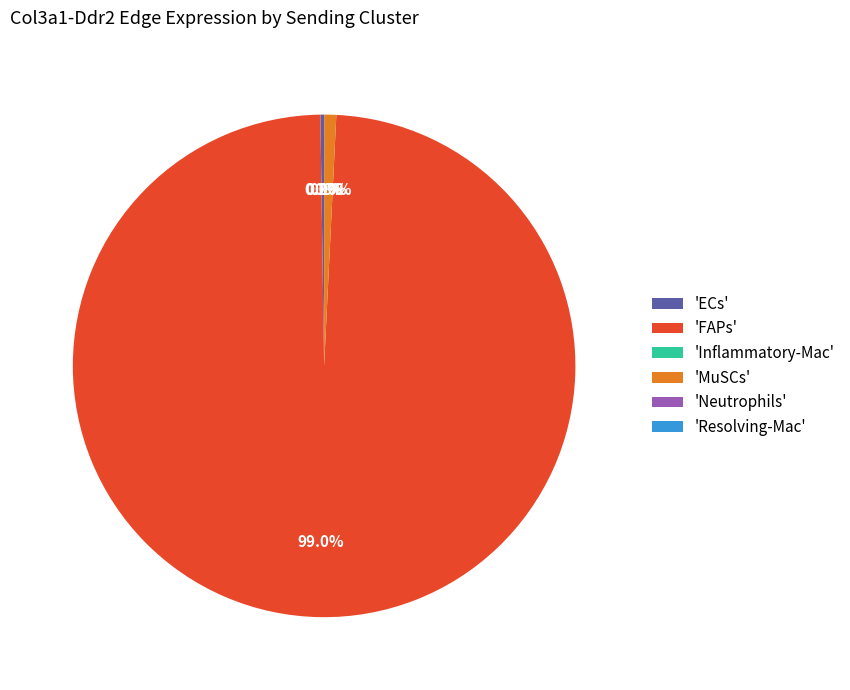

Which category has the biggest portion of the pie?

'FAPs'